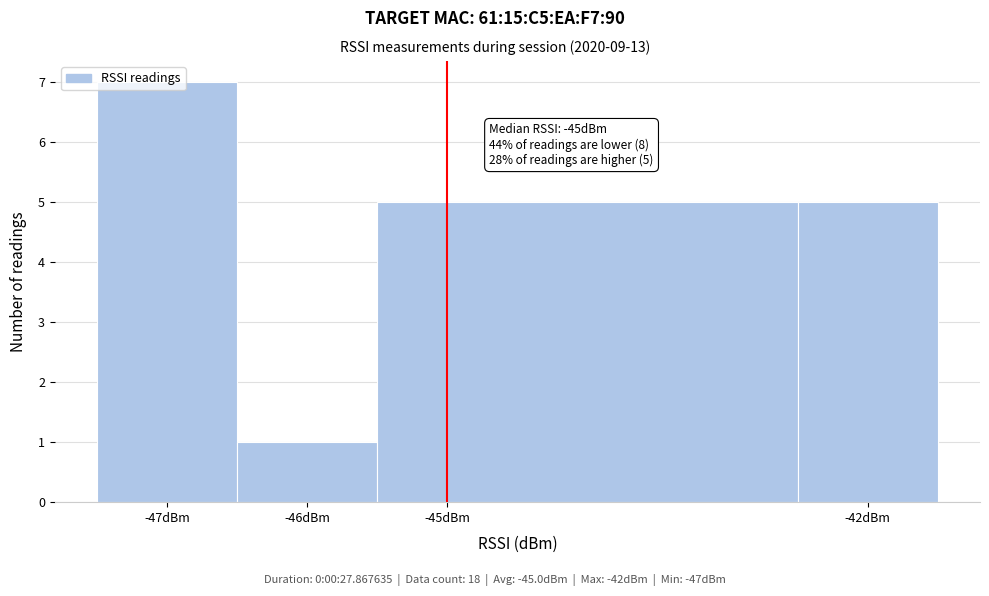

Which range on the x-axis has the tallest bar?

-47.5 to -46.5